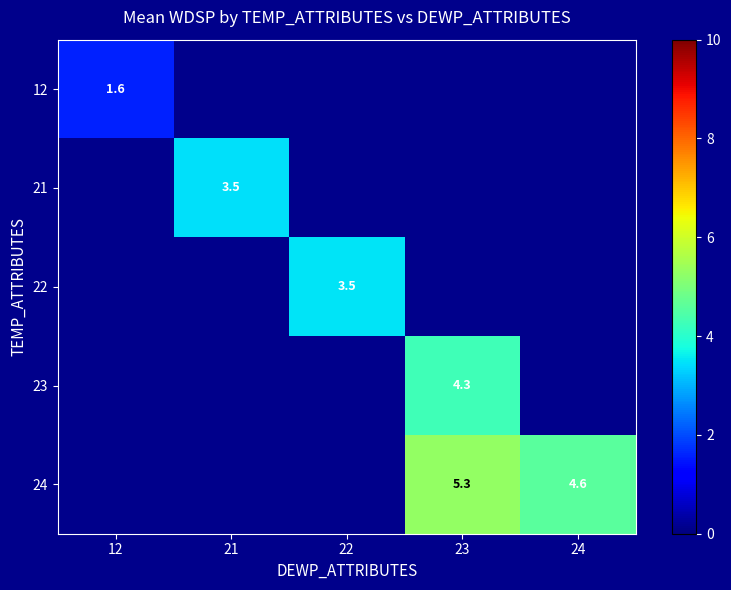

True or false: 12 has a value of 1.0 at 12.

False